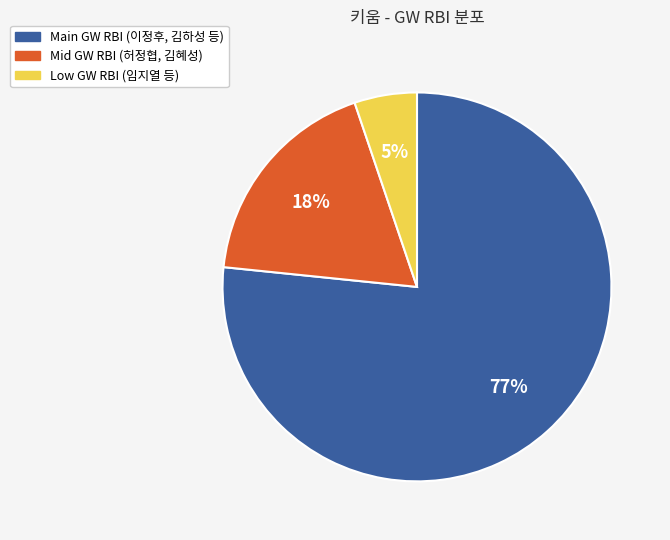

How many slices are in this pie chart?

3